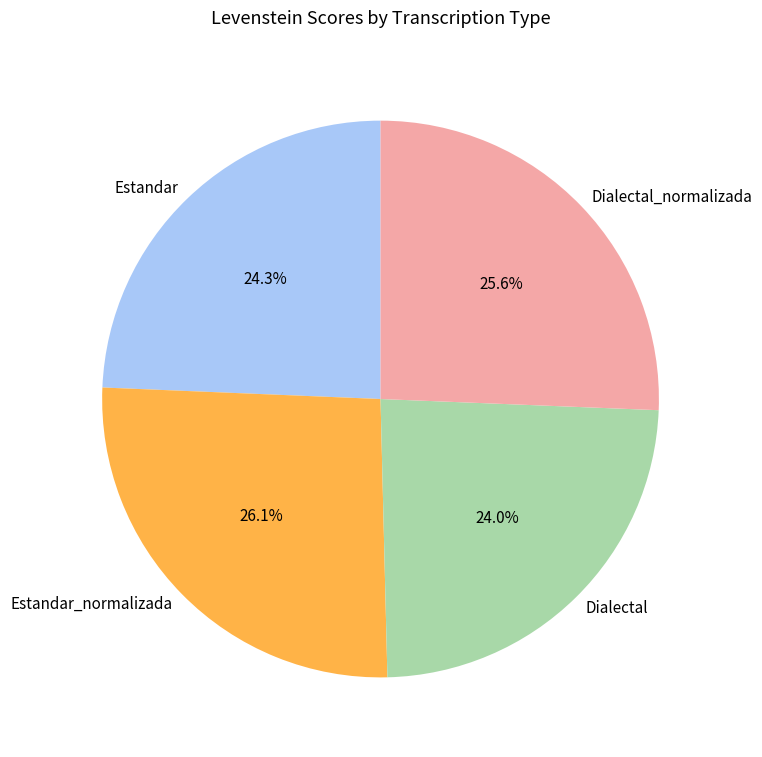

To the nearest percent, what is the average slice percentage?

25%